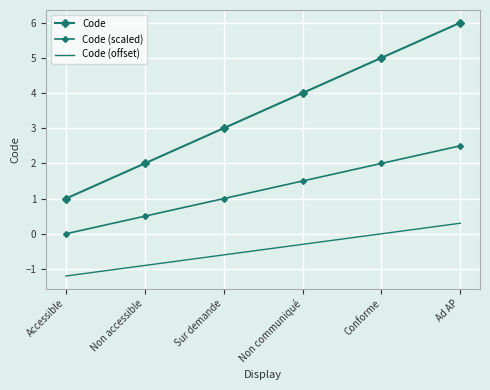

What is the minimum value shown in the chart?

-1.2